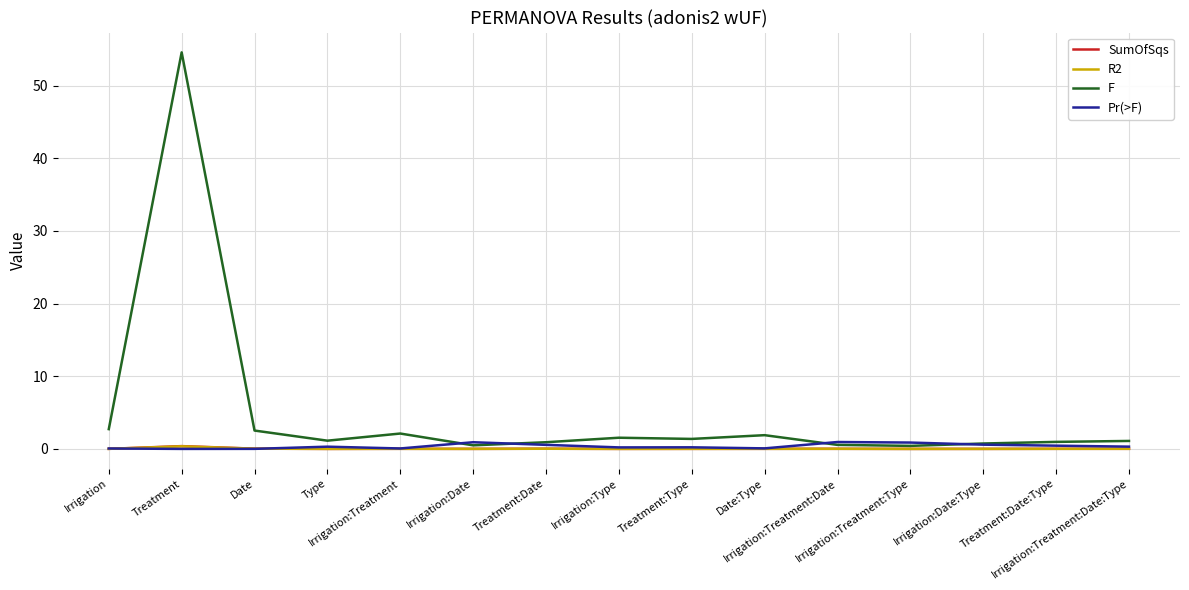

What is the difference between the maximum and minimum values in the F series?

54.2